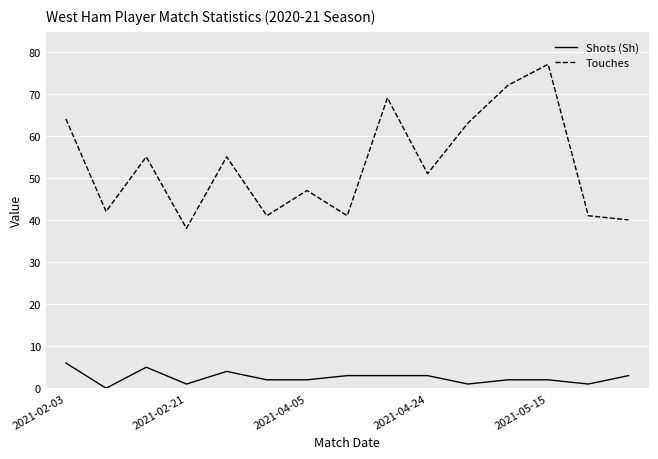

In Touches, how many points are lower than both neighbors (excluding endpoints)?

5